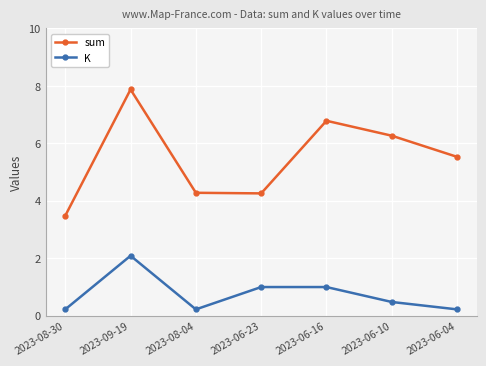

What is the total value across all series at 2023-06-16?

7.8